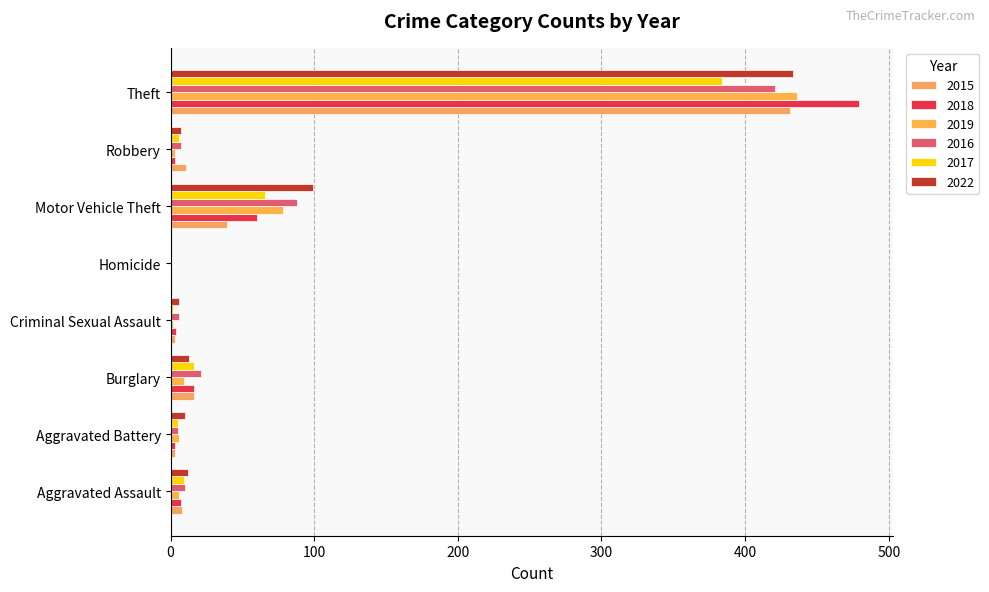

How many distinct data groups are displayed?

6